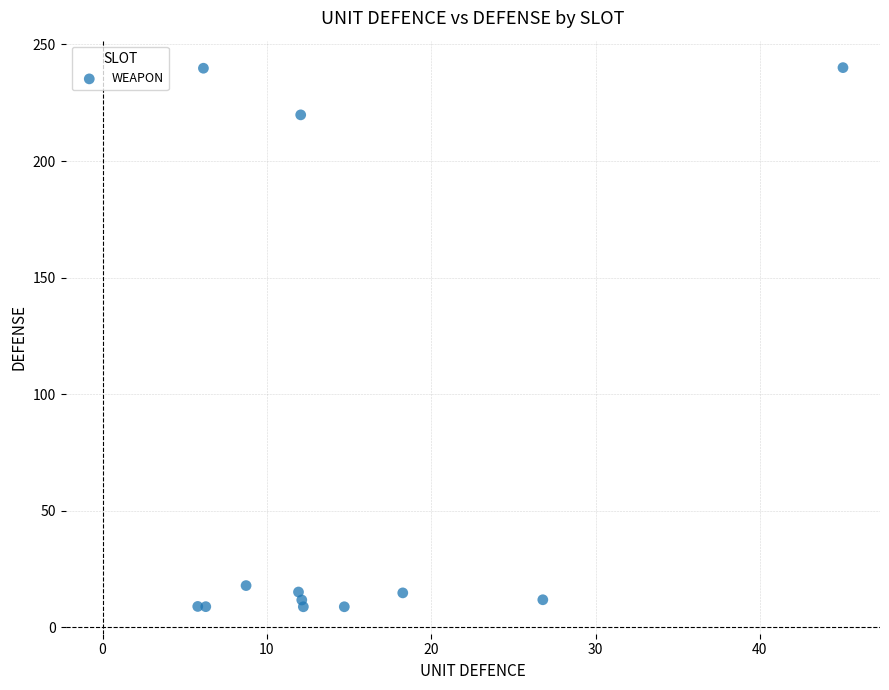

What Y value in the scatter plot is closest to 124?

219.8